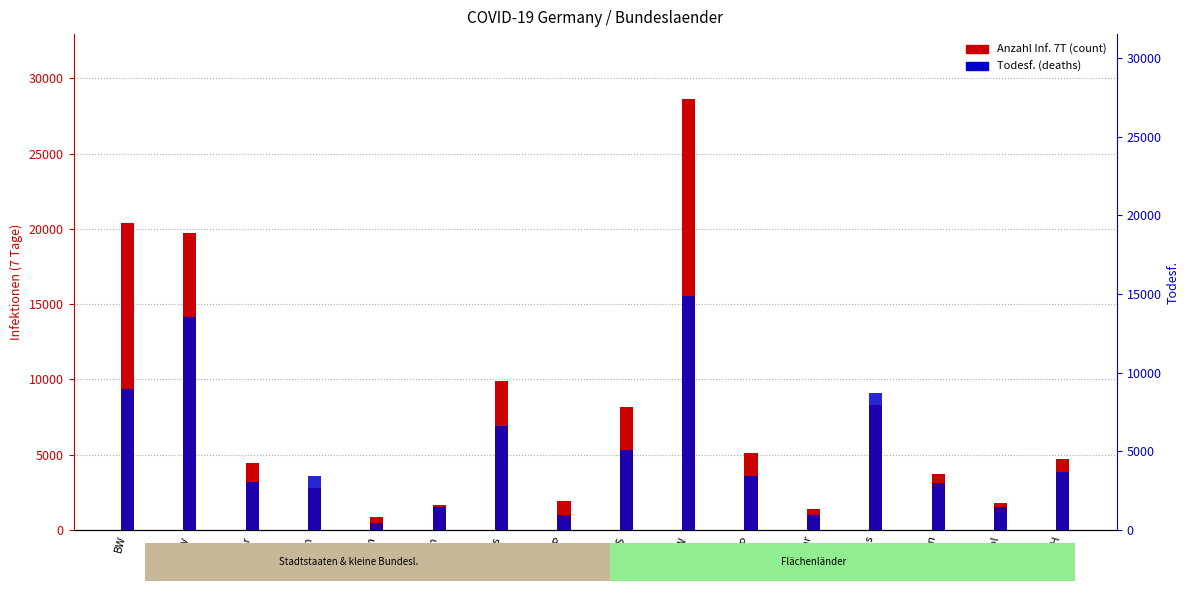

The value of Todesf. at NRW is 15551. True or false?

True